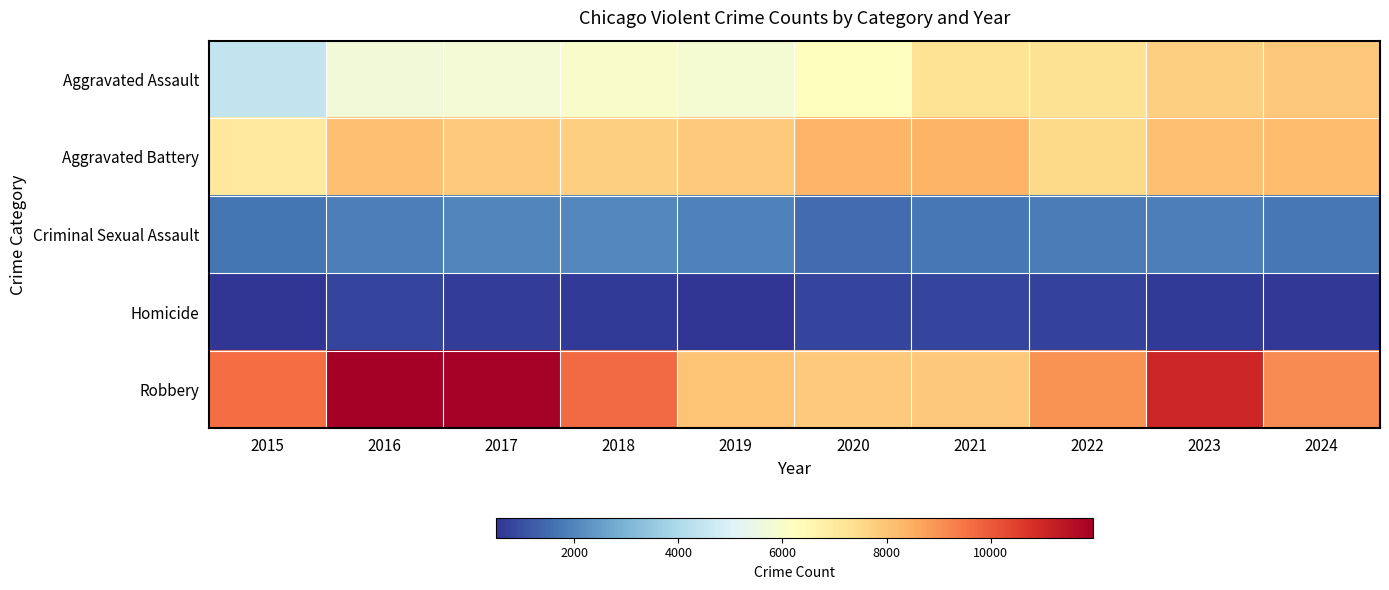

Reading right to left, extract all data points from this chart.

Aggravated Assault: 2024=7900	2023=7712	2022=7280	2021=7242	2020=6265	2019=5841	2018=6002	2017=5793	2016=5713	2015=4480
Aggravated Battery: 2024=8182	2023=8077	2022=7493	2021=8346	2020=8321	2019=7858	2018=7735	2017=7845	2016=8085	2015=7019
Criminal Sexual Assault: 2024=1727	2023=1851	2022=1817	2021=1747	2020=1495	2019=1921	2018=2044	2017=1982	2016=1856	2015=1705
Homicide: 2024=582	2023=626	2022=725	2021=804	2020=787	2019=499	2018=588	2017=672	2016=786	2015=496
Robbery: 2024=9133	2023=11053	2022=8964	2021=7920	2020=7855	2019=7995	2018=9681	2017=11880	2016=11960	2015=9638